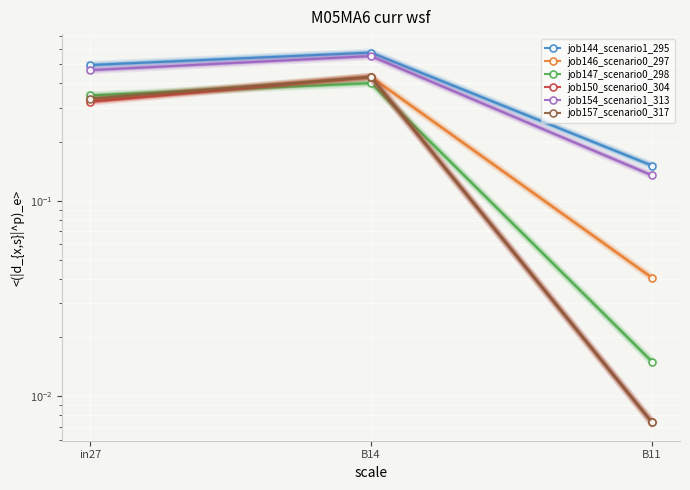

What are all the series names shown in the legend?

job144_scenario1_295, job146_scenario0_297, job147_scenario0_298, job150_scenario0_304, job154_scenario1_313, job157_scenario0_317